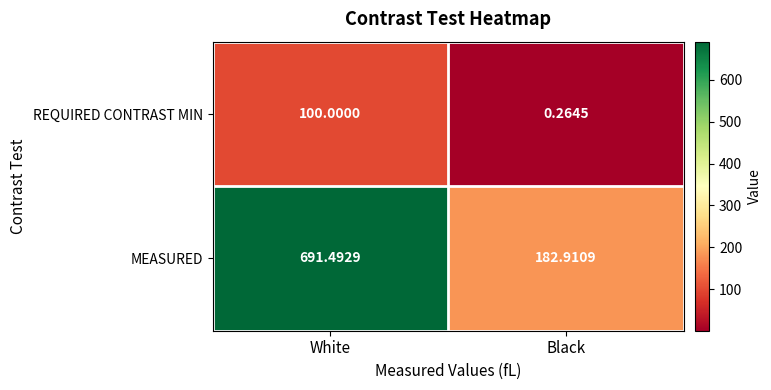

What is the greatest value displayed?

691.5